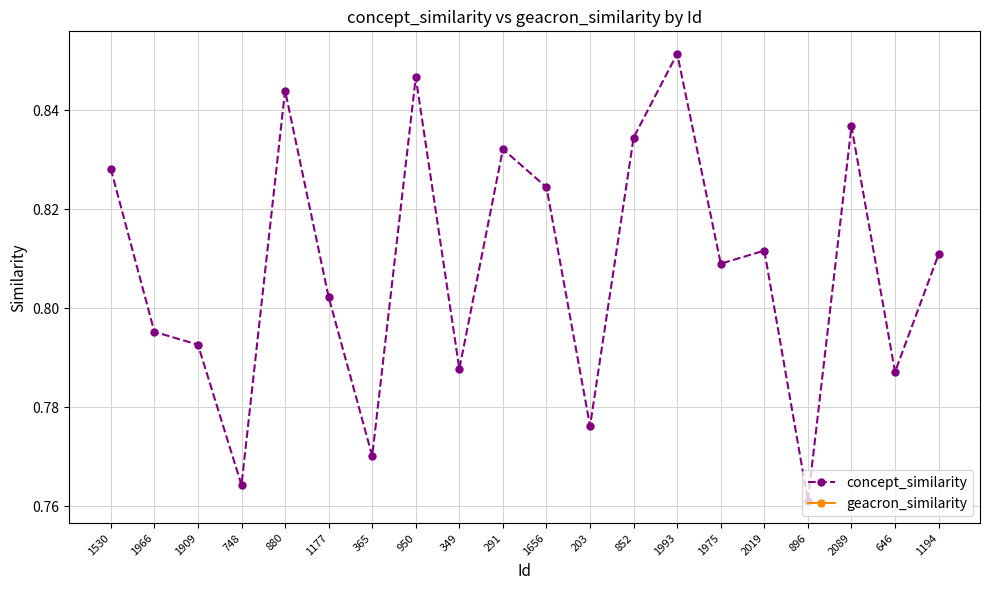

List the series in order of their peak value, lowest first.

concept_similarity, geacron_similarity